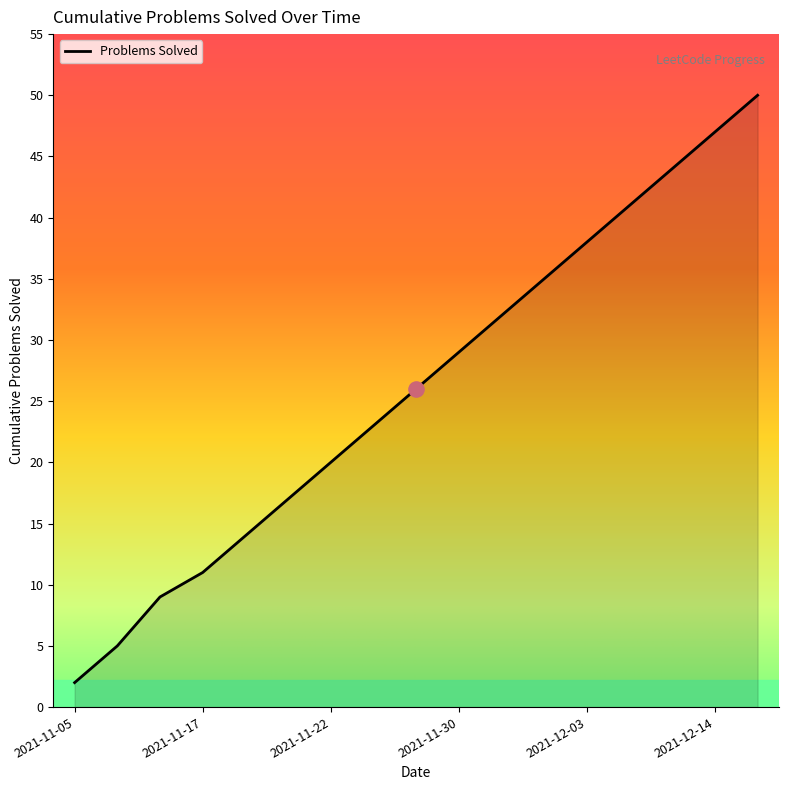

What is the maximum value shown in the chart?

50